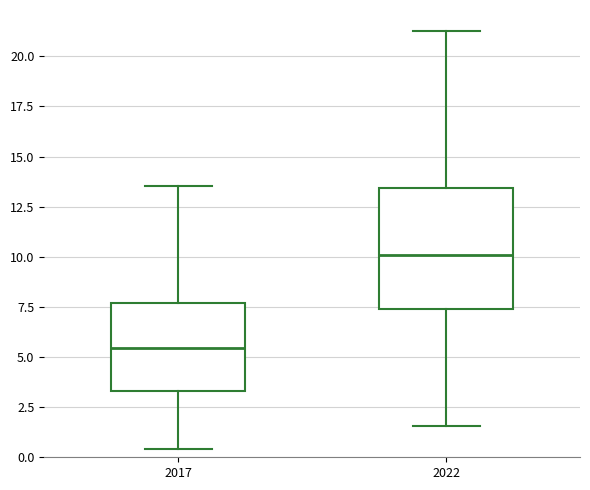

Which box is the tallest, from its lower edge to its upper edge?

2022